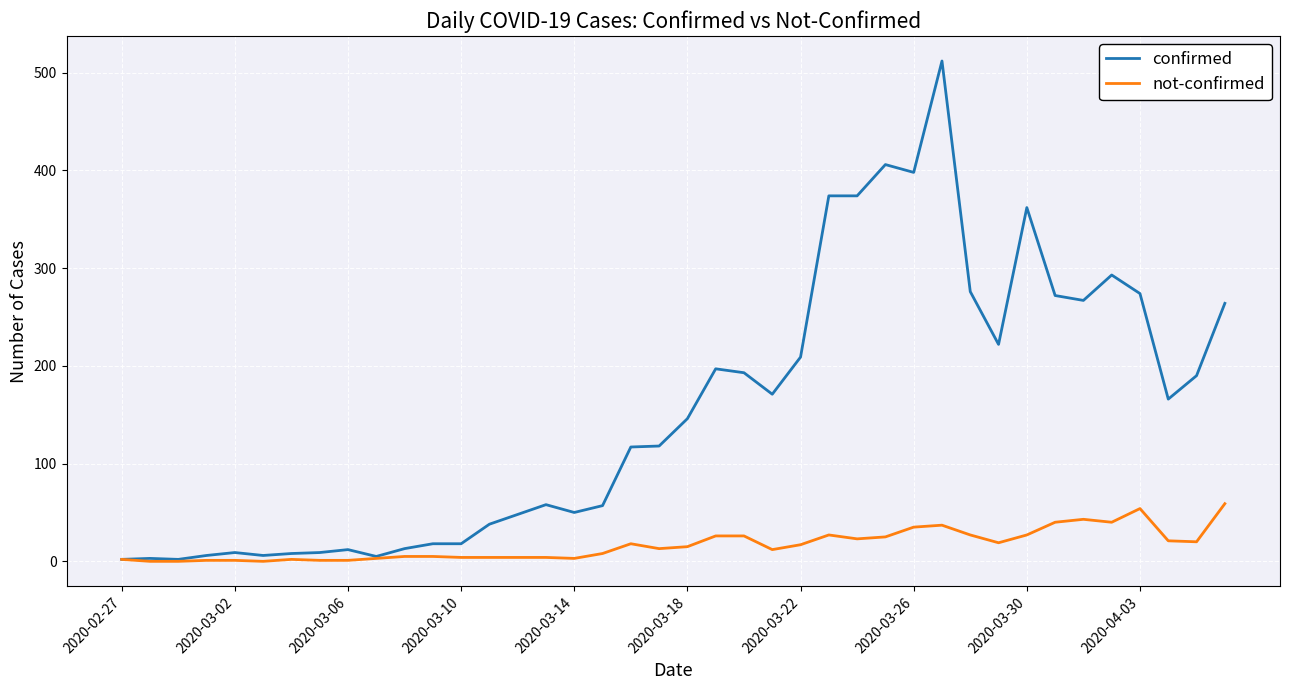

What is the average value of the confirmed series?

154